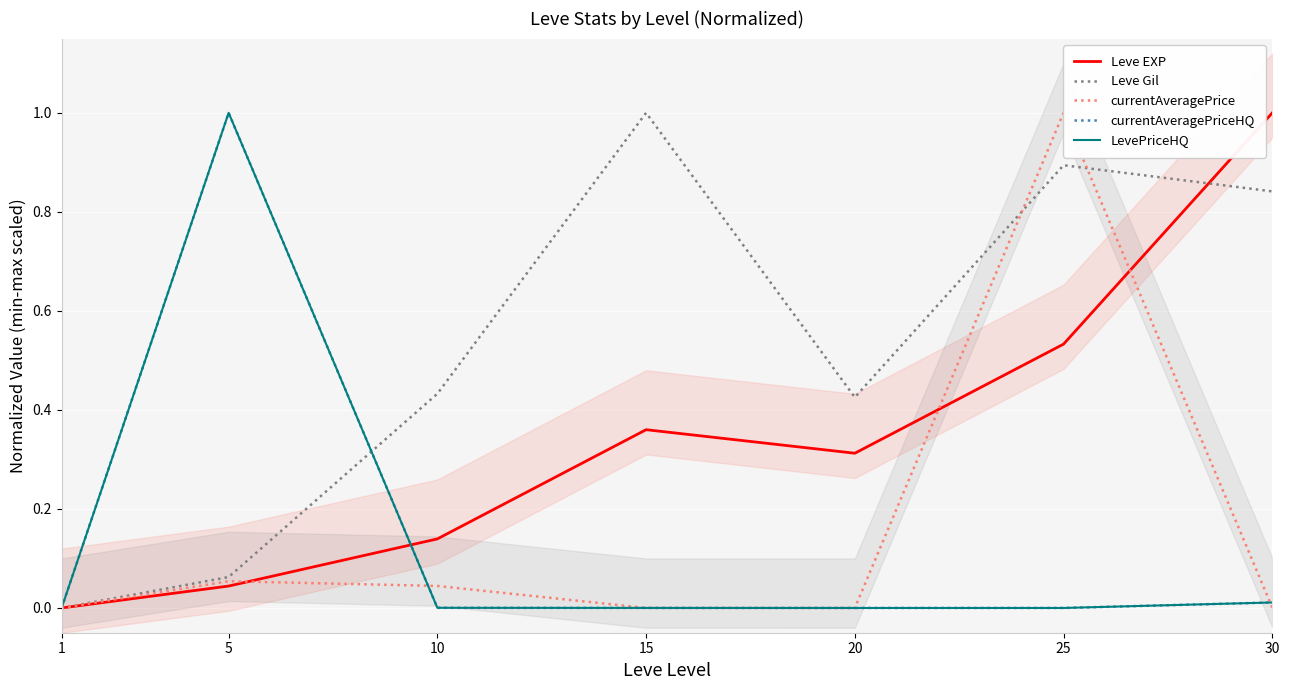

Is it true that Leve EXP equals 0.2 at 10?

False